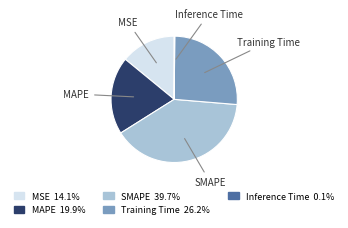

What is the largest slice in the pie chart?

SMAPE